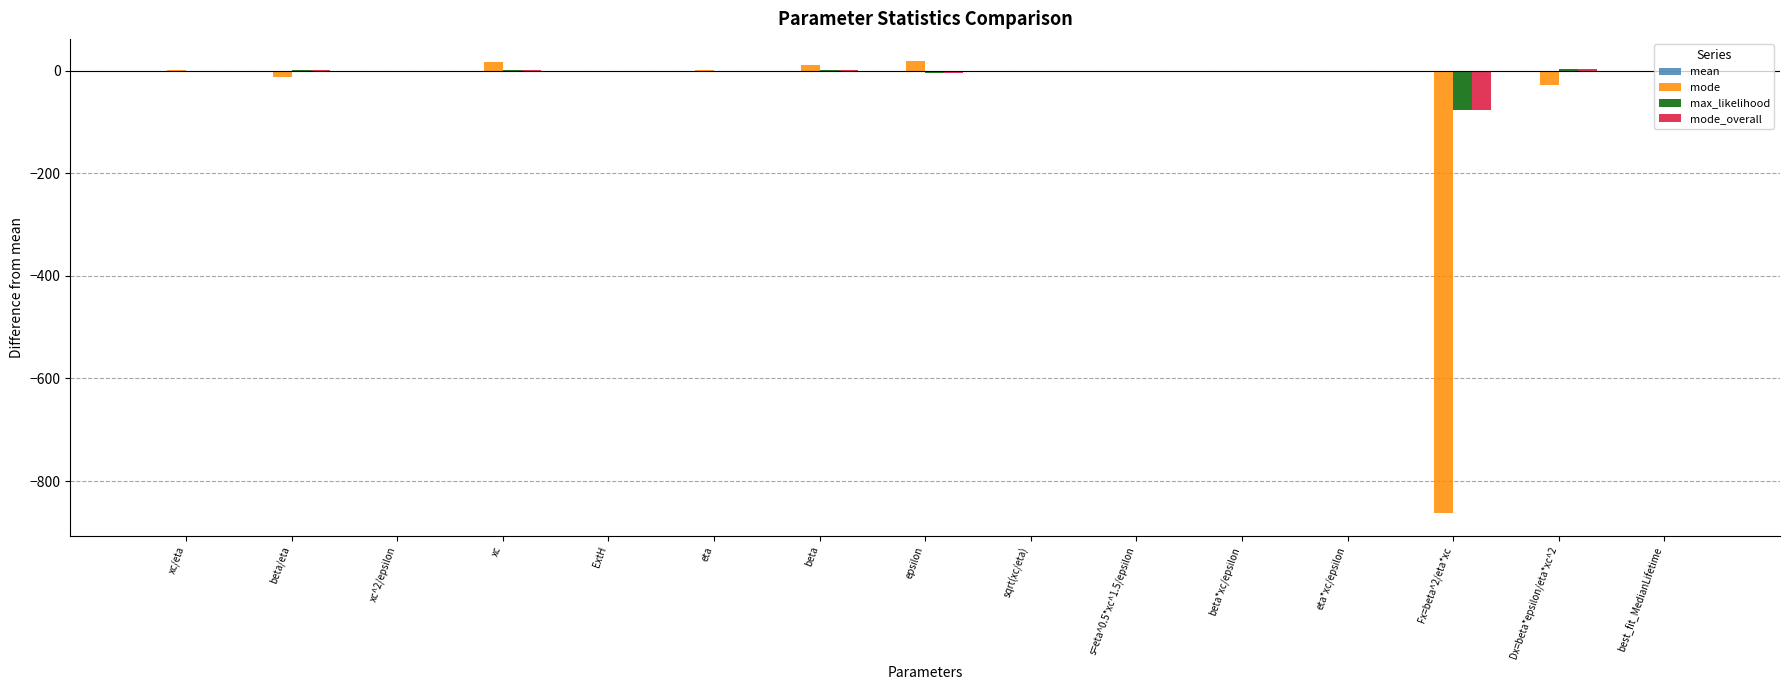

Is the value of mode at best_fit_MedianLifetime greater than the value of mode_overall at Fx=beta^2/eta*xc?

Yes